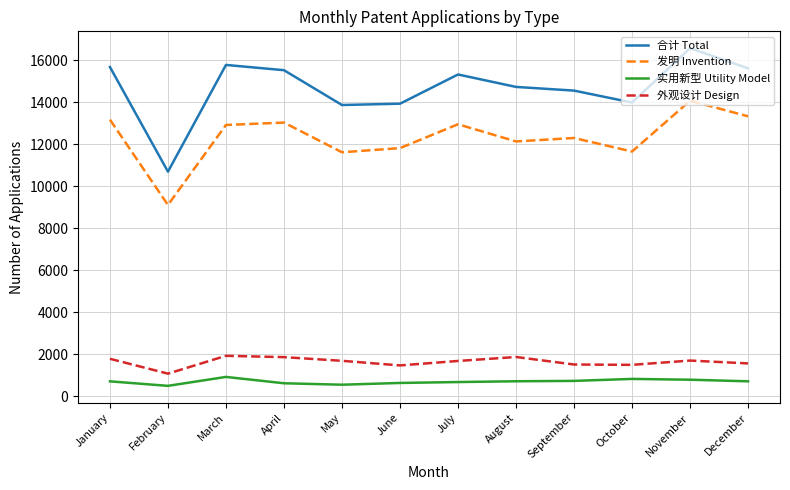

What is the difference between the highest and lowest values at June?

13298